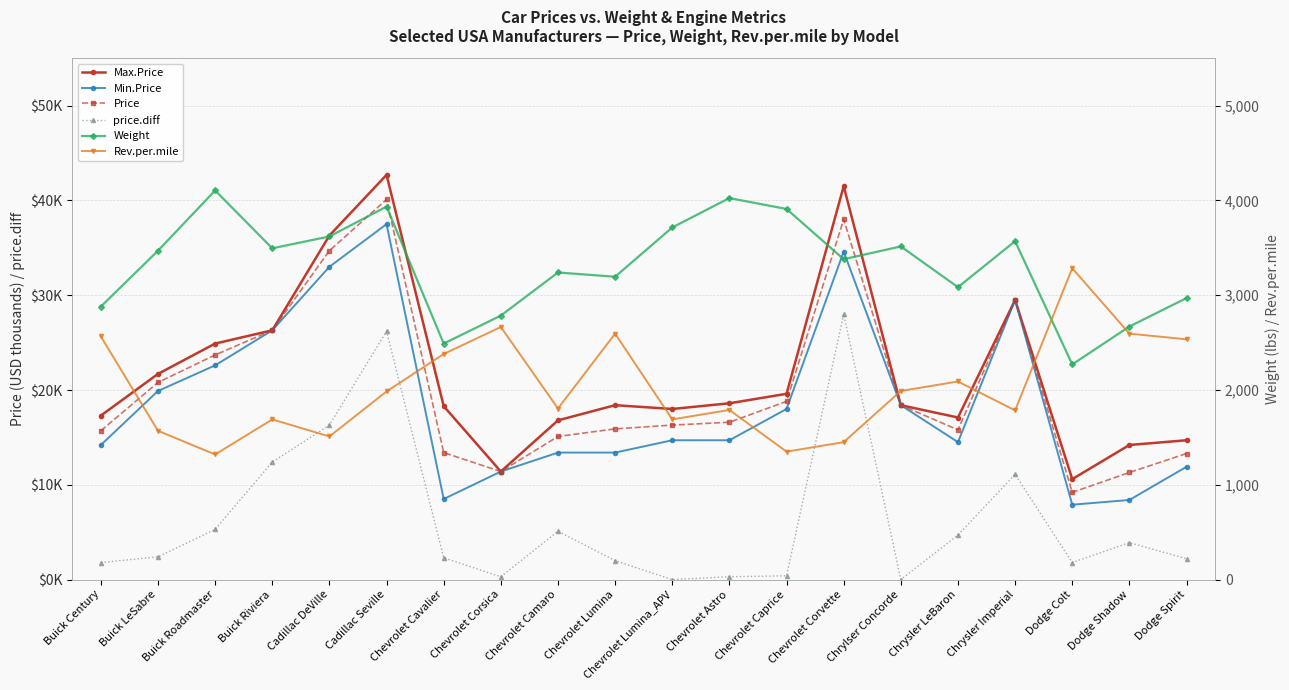

Is the value of Rev.per.mile at Chevrolet Camaro greater than the value of Min.Price at Dodge Spirit?

Yes